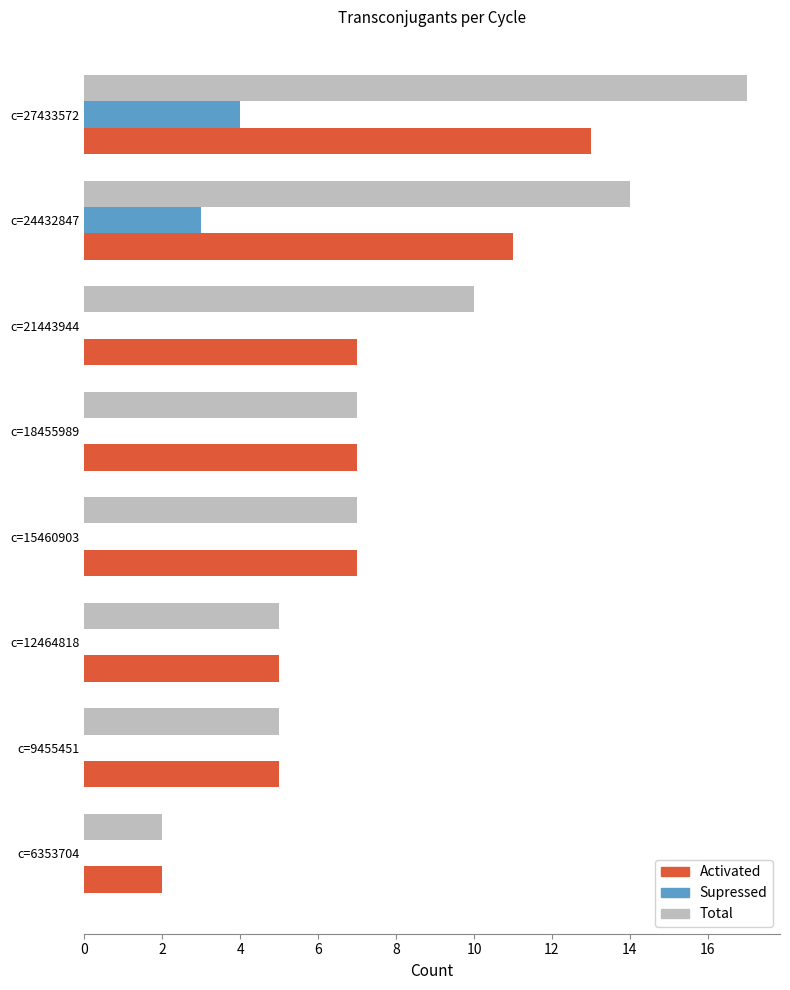

Between c=18455989 and c=21443944, which series saw the biggest shift?

Total